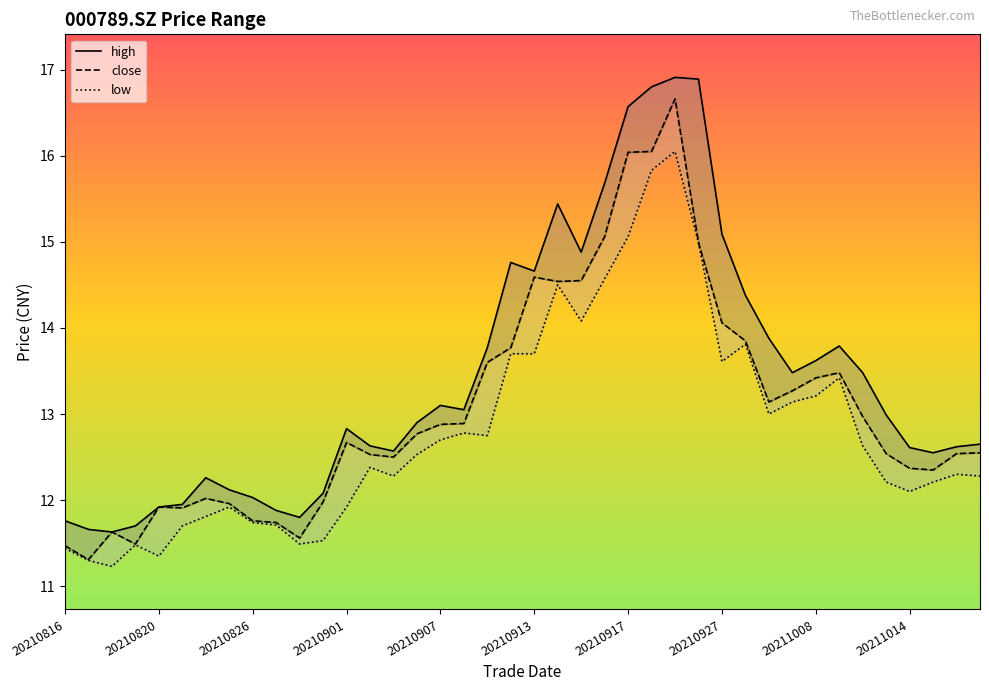

Rank the series by their average value, from highest to lowest.

high, close, low